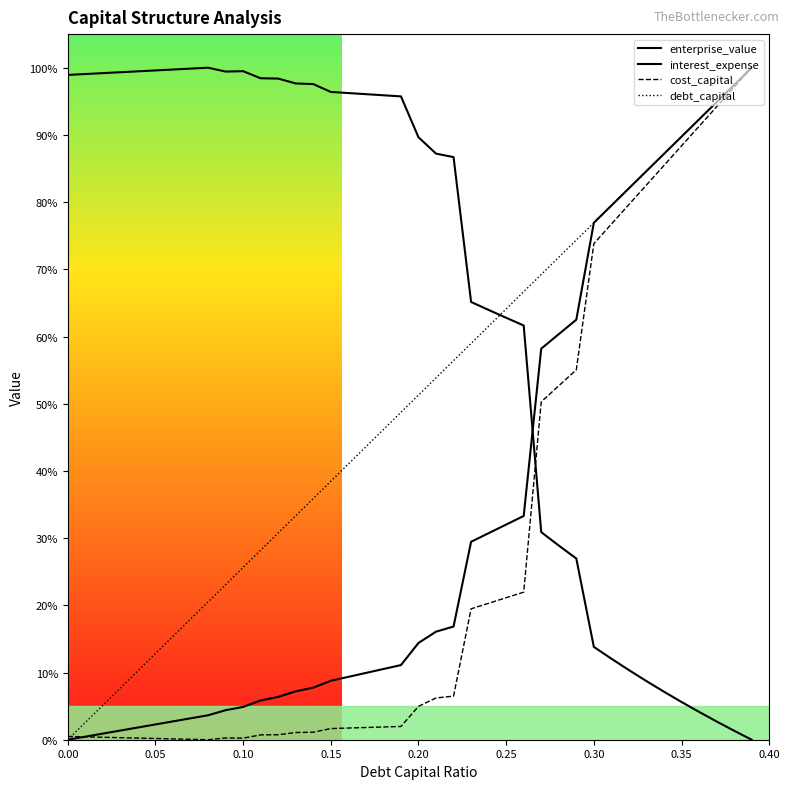

Does the chart display data point markers on the line(s)?

No